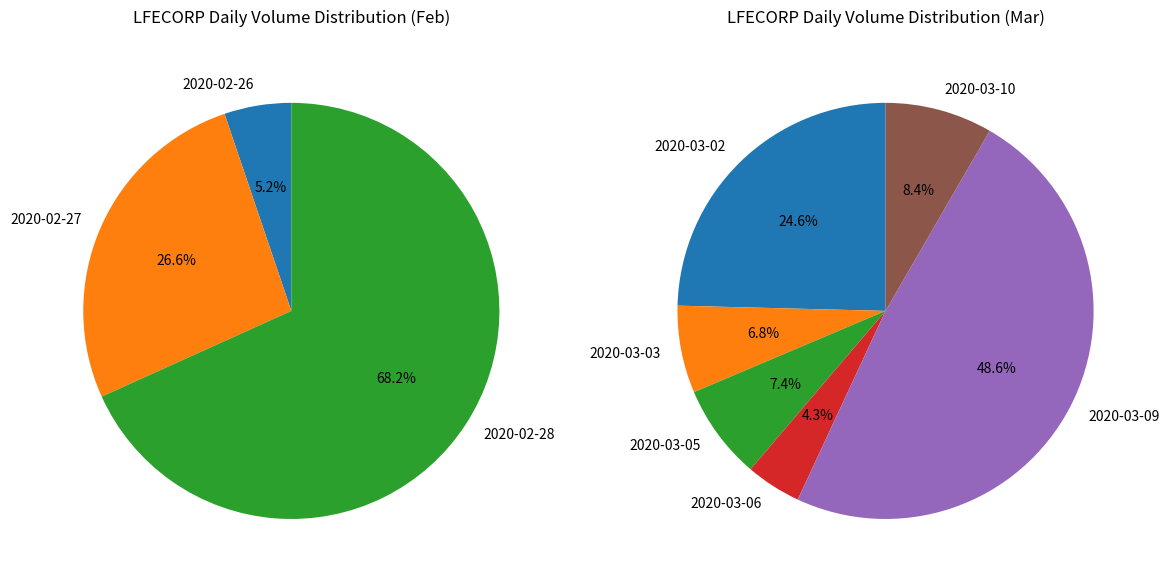

Does 2020-02-26 represent more than half of the total?

No